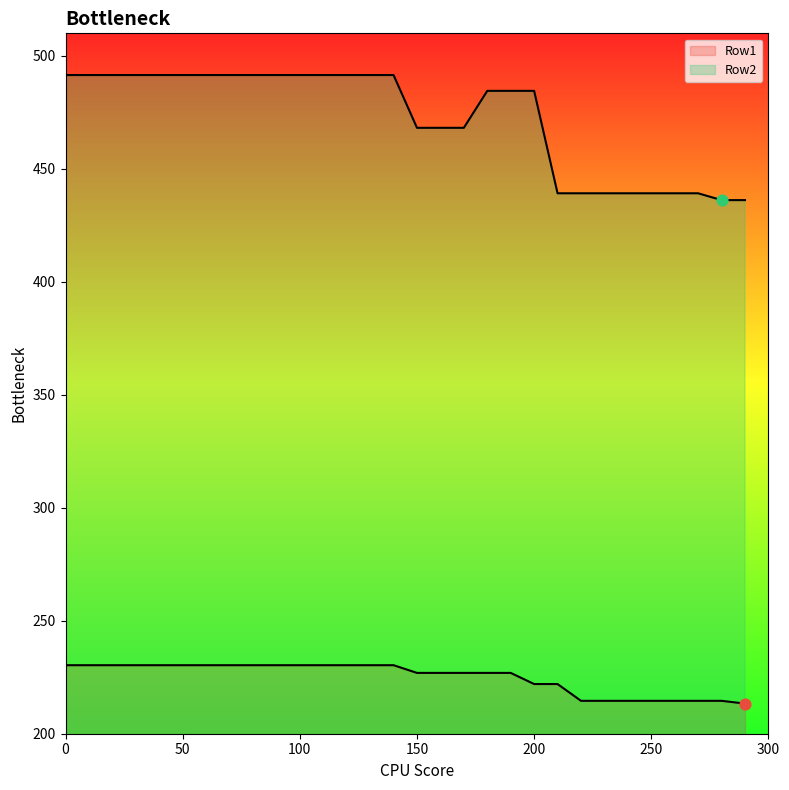

What is the total value across all series at 130?

721.9